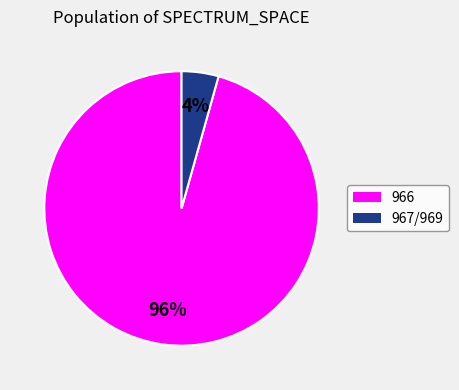

To the nearest percent, what is the average slice percentage?

50%